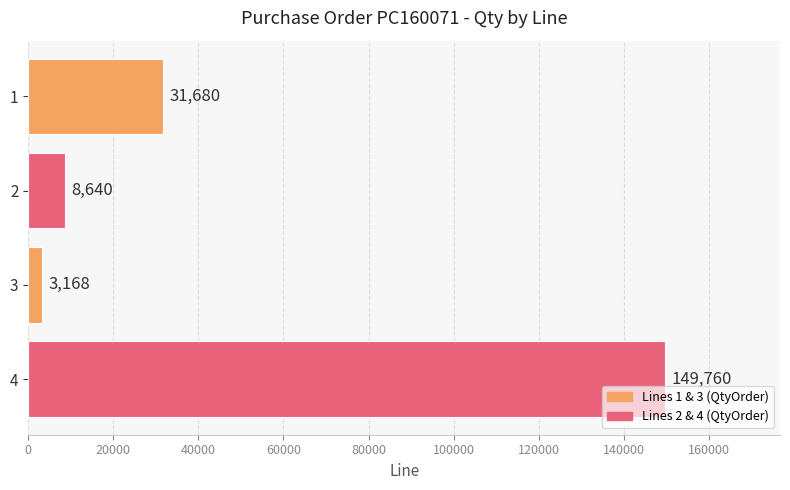

What is the difference between the maximum and minimum values?

146592